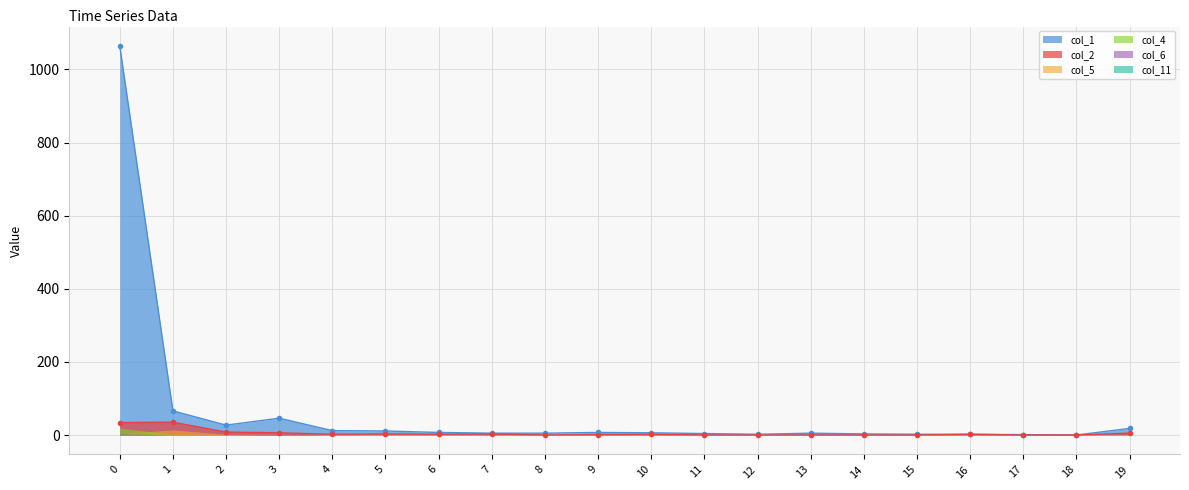

Rank the series by their maximum value, from highest to lowest.

col_1, col_2, col_4, col_5, col_6, col_11